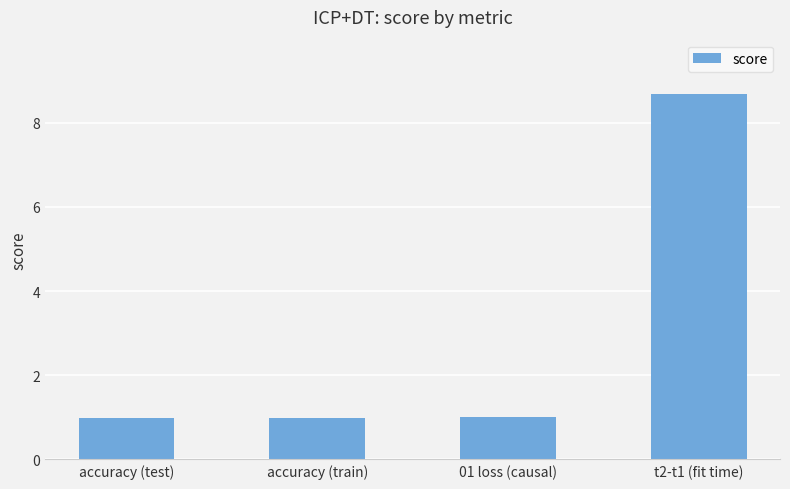

Is it true that the value at t2-t1 (fit time) is 8.7?

True